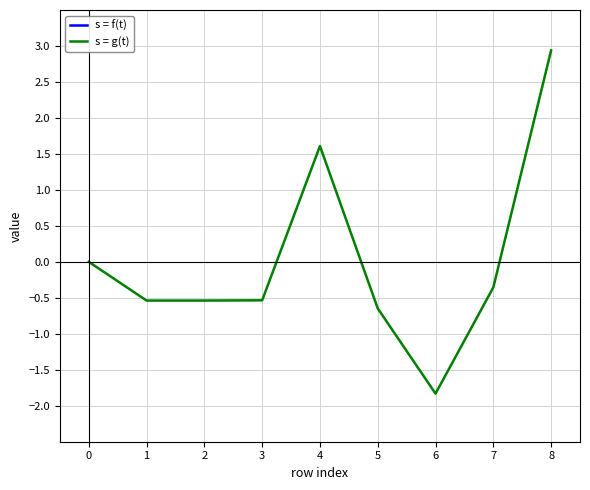

Which series has the largest total across all categories?

s = f(t)